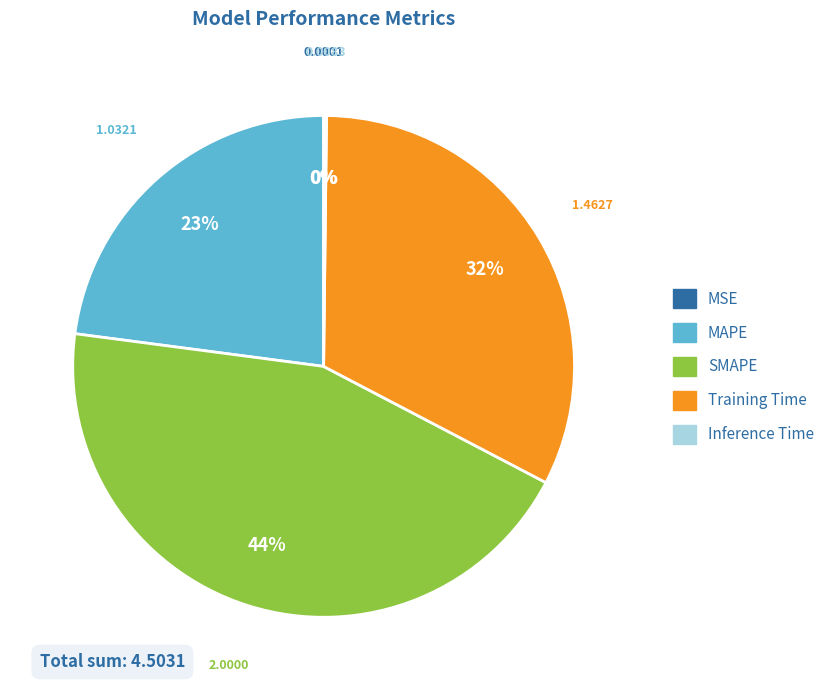

To the nearest percent, what percentage of the pie is Training Time?

32%